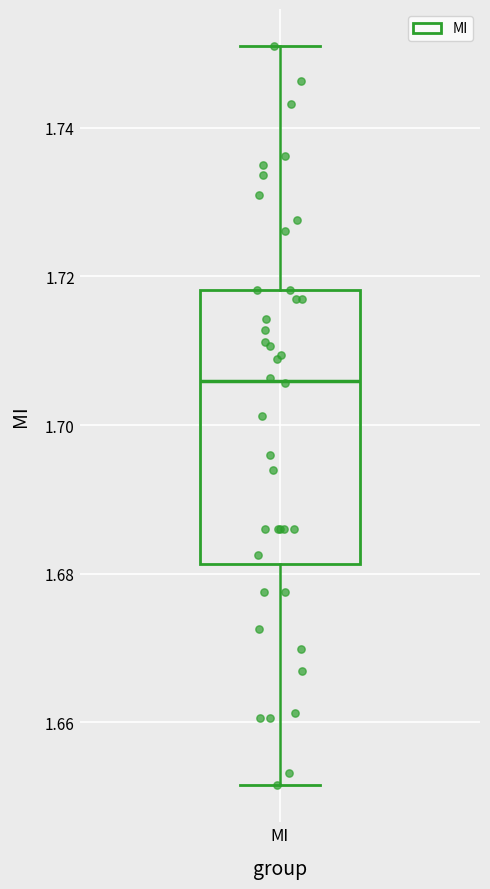

Transcribe this box plot: give where the median line is, the range the box spans, and where the two whiskers end, as read against the y-axis. The values are not printed on the chart, so give them approximately, as read against the axis.

median 1.706, box 1.682 to 1.718, whiskers 1.652 to 1.752